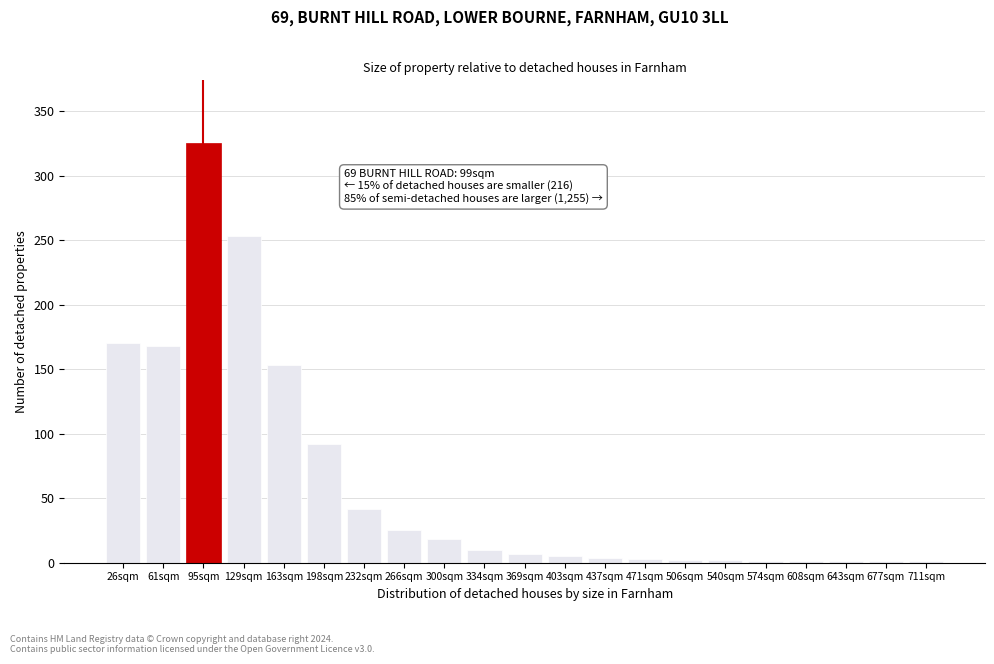

What is the greatest value displayed?

325